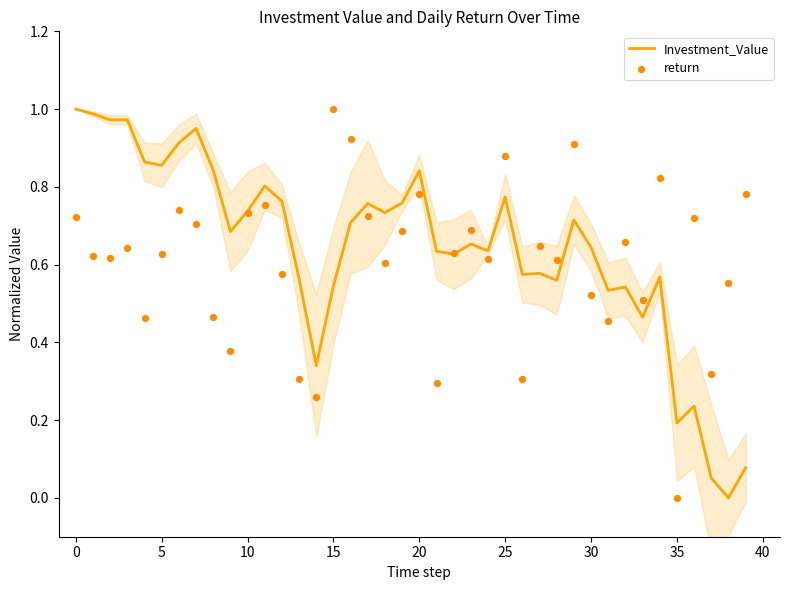

What are all the series names shown in the legend?

Investment_Value, return